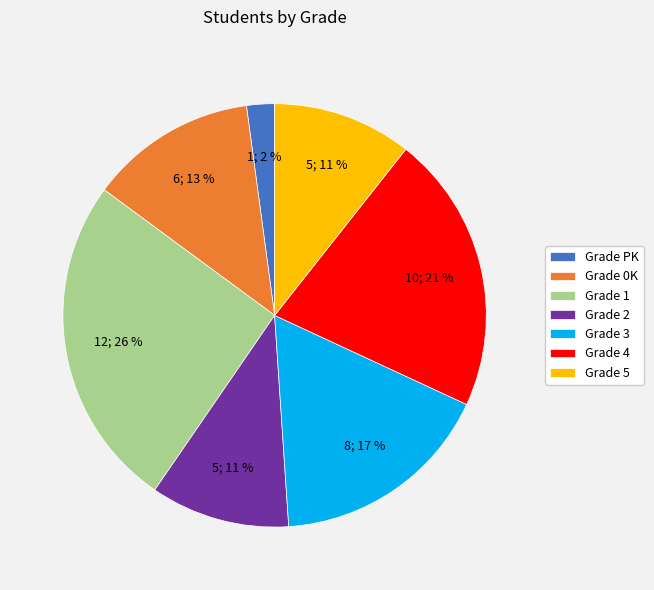

Is it true that Grade 3 is 30% of the pie?

False